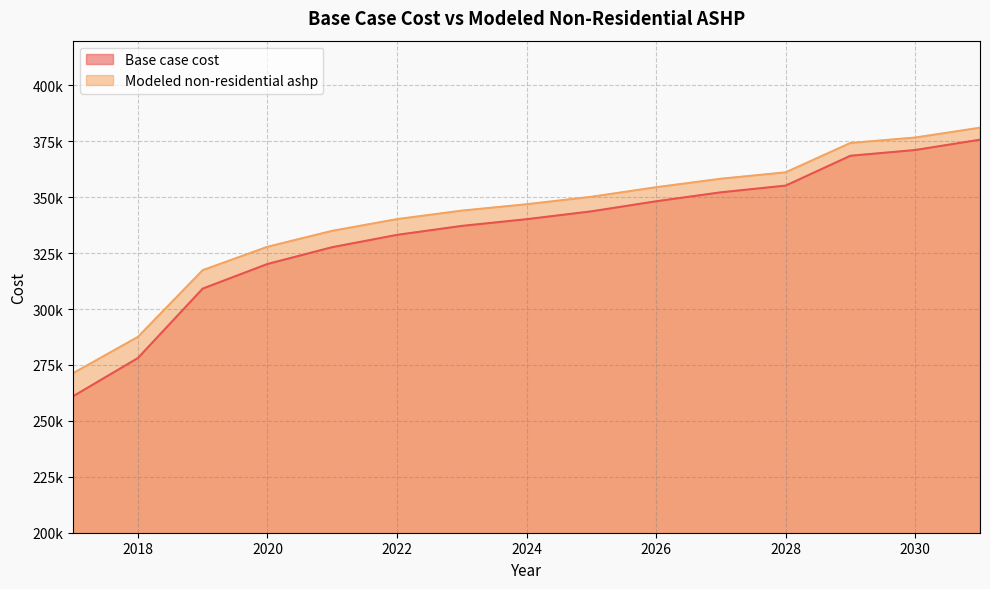

Where is Modeled non-residential ashp nearest to the value 326205?

2020